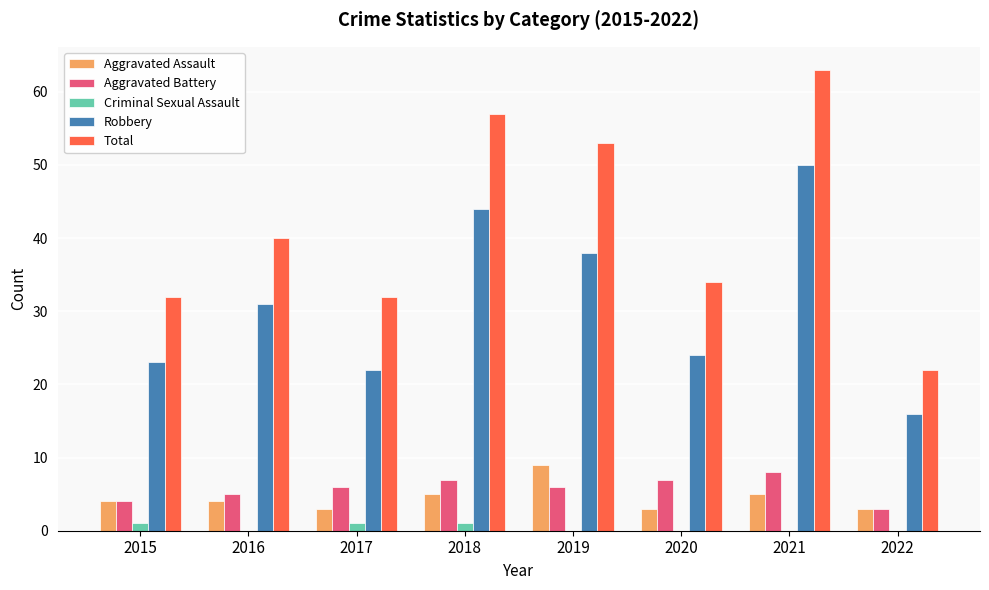

Reading left to right, list all the values displayed in this chart.

Aggravated Assault: 2015=4	2016=4	2017=3	2018=5	2019=9	2020=3	2021=5	2022=3
Aggravated Battery: 2015=4	2016=5	2017=6	2018=7	2019=6	2020=7	2021=8	2022=3
Criminal Sexual Assault: 2015=1	2016=0	2017=1	2018=1	2019=0	2020=0	2021=0	2022=0
Robbery: 2015=23	2016=31	2017=22	2018=44	2019=38	2020=24	2021=50	2022=16
Total: 2015=32	2016=40	2017=32	2018=57	2019=53	2020=34	2021=63	2022=22